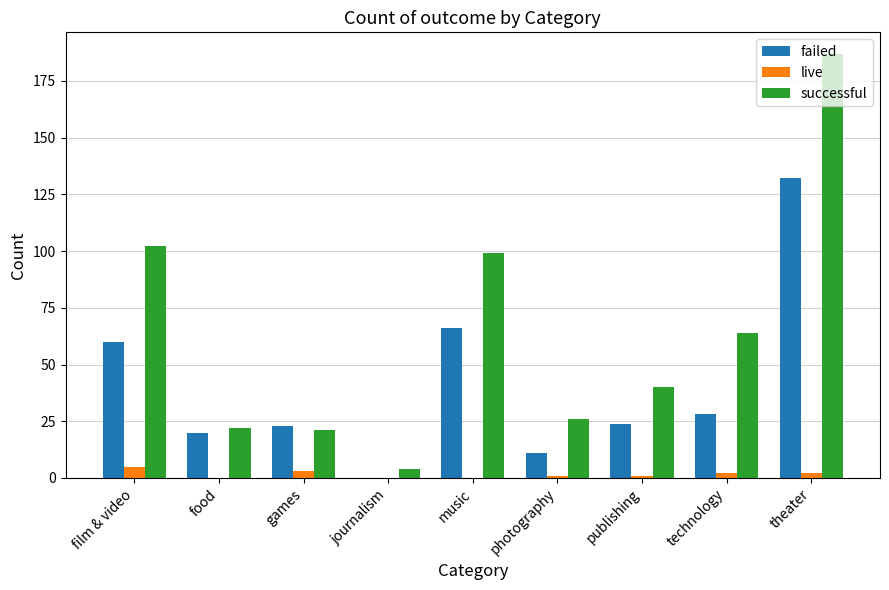

How many groups of bars are there?

9